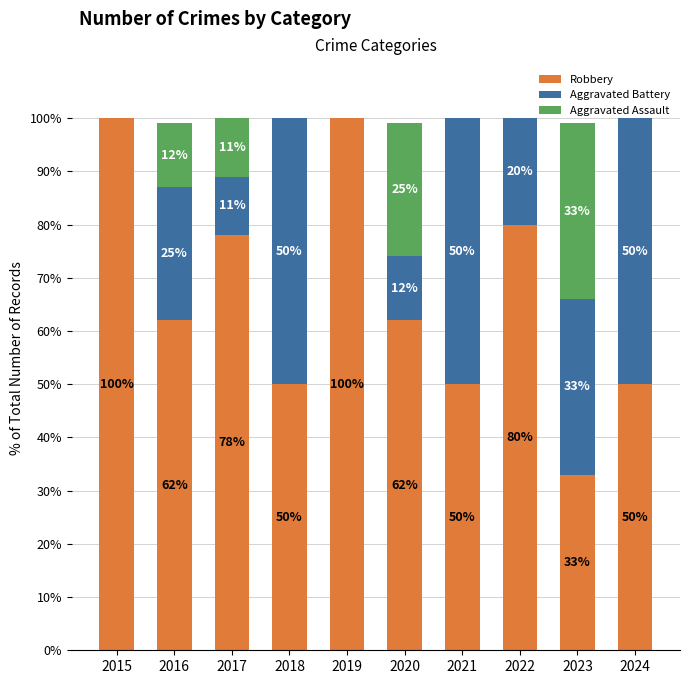

What is the maximum value for Robbery?

100